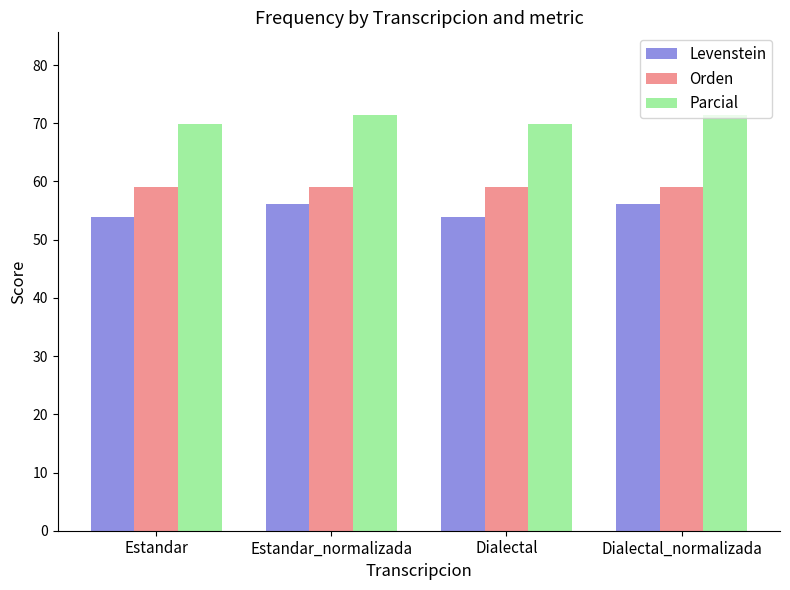

Rank the series at Dialectal from lowest to highest value.

Levenstein, Orden, Parcial